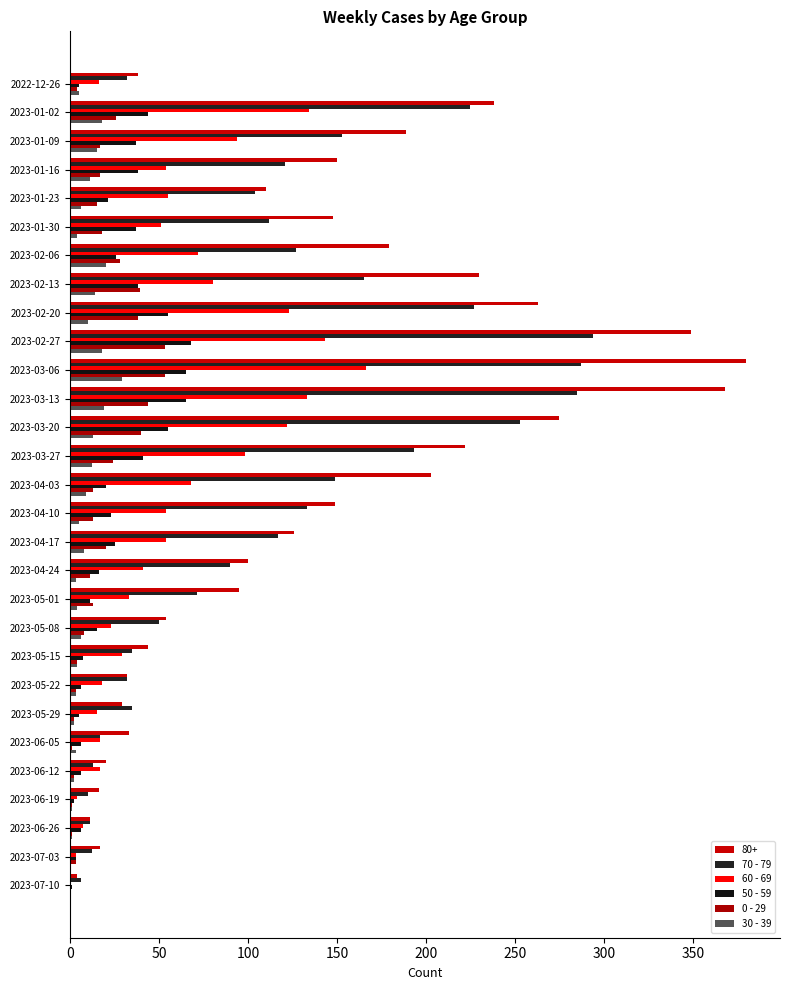

What is the greatest value displayed?

380